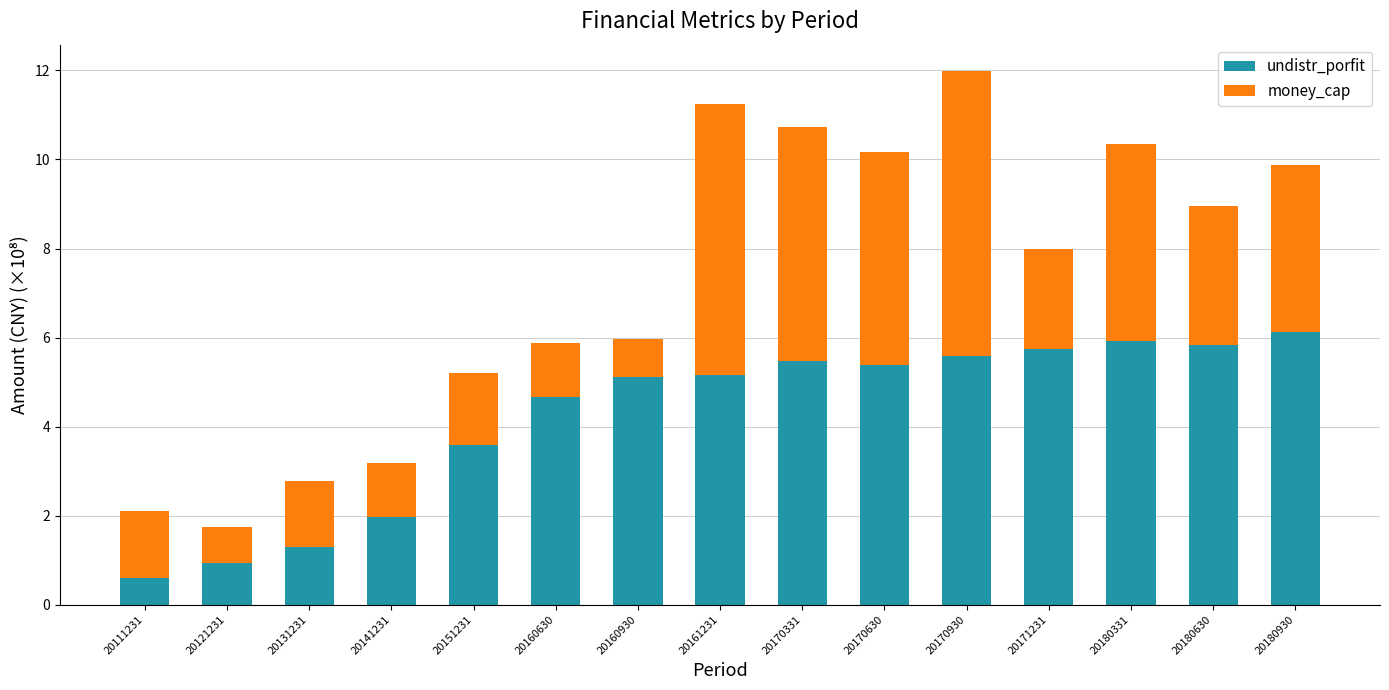

How many bars are there in total?

15